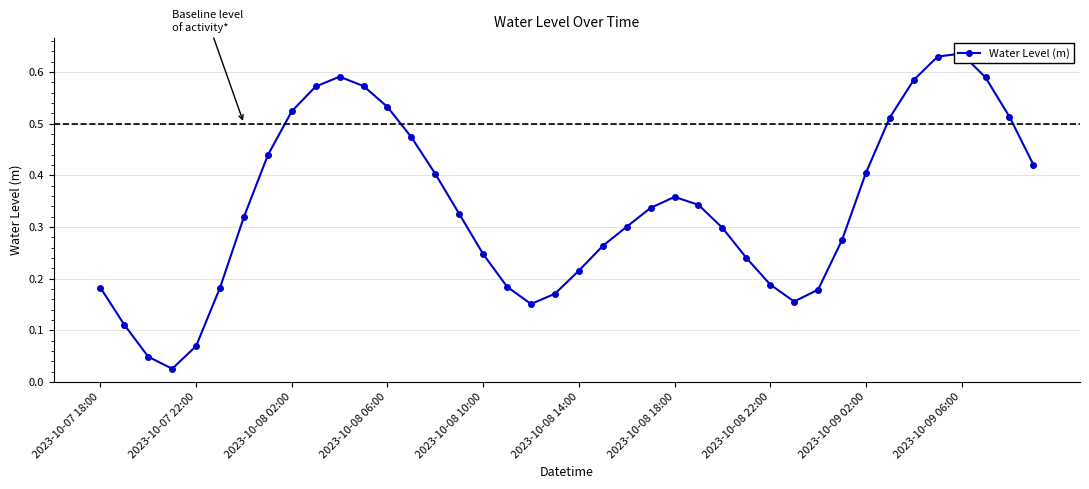

What is the maximum value shown in the chart?

0.6